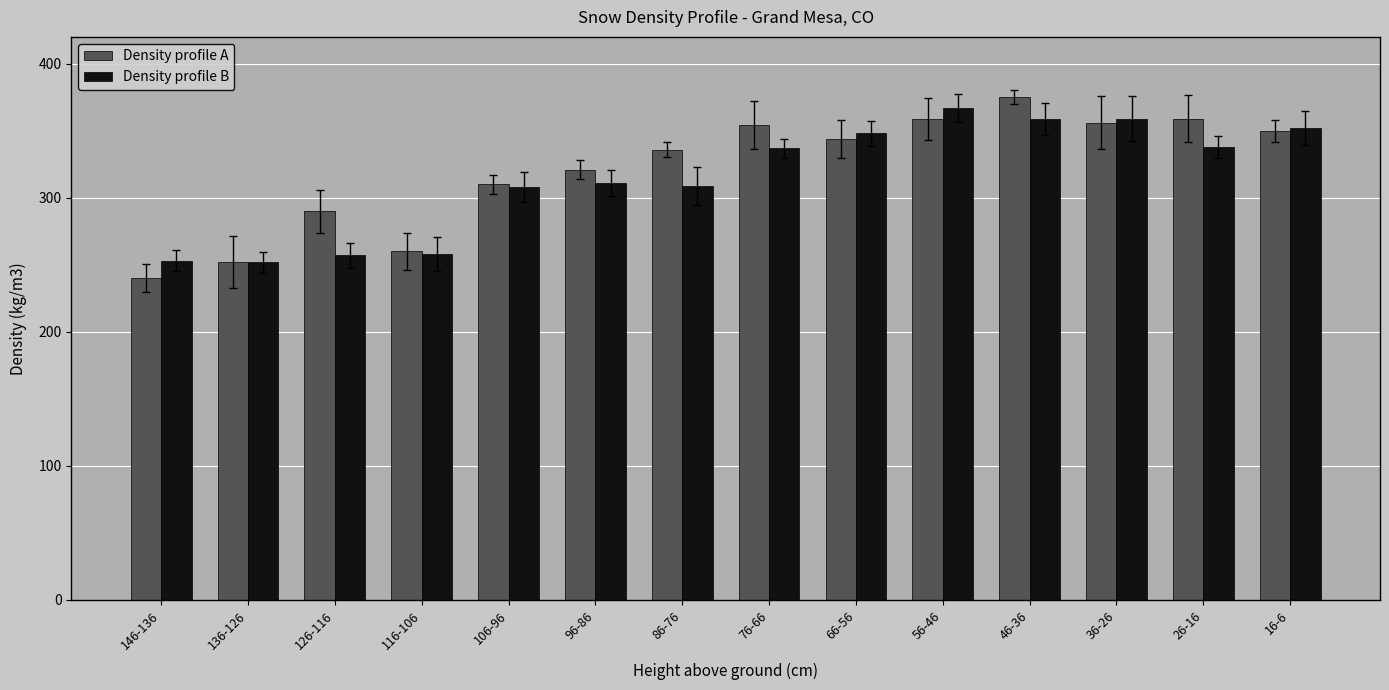

Which series has the widest spread of values?

Density profile A